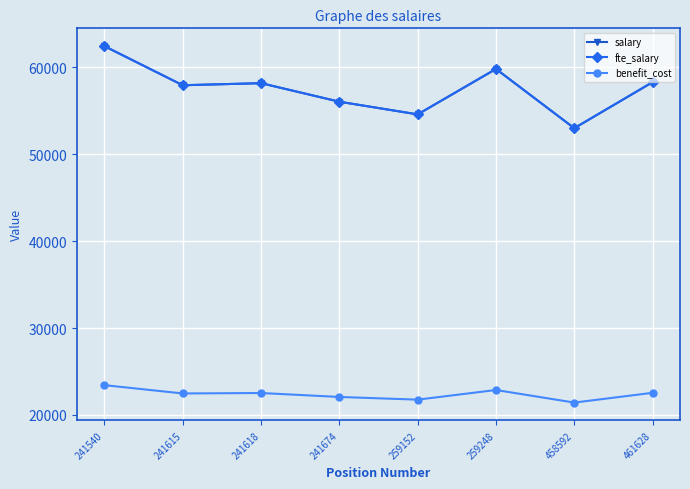

What is the difference between the maximum and minimum values in the fte_salary series?

9442.0